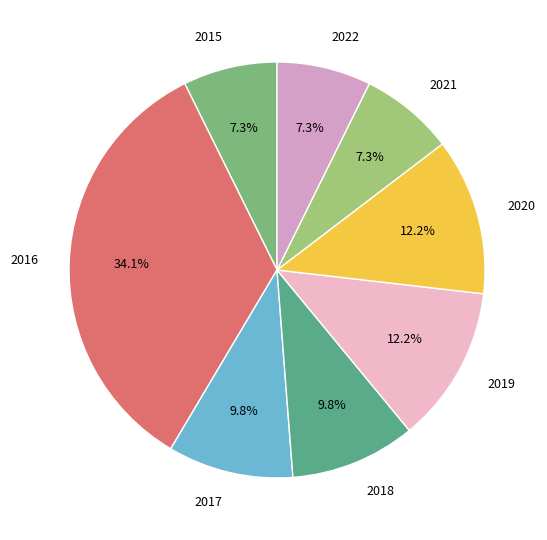

Is there any slice that represents more than half of the pie?

No